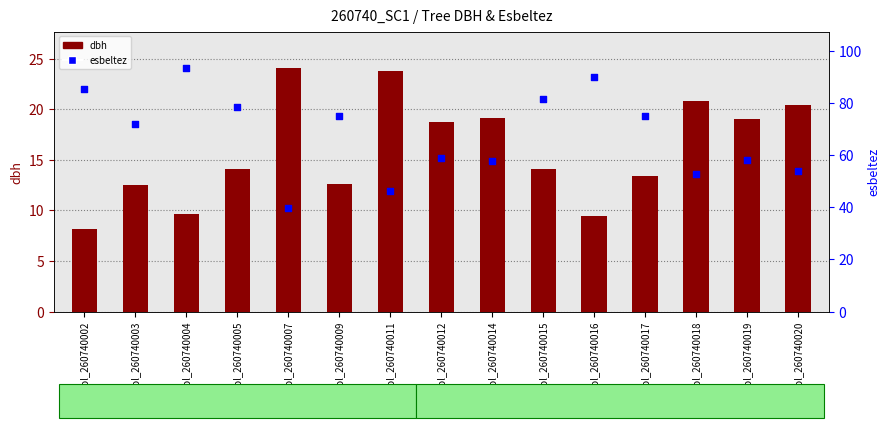

What are all the series names shown in the legend?

dbh, esbeltez